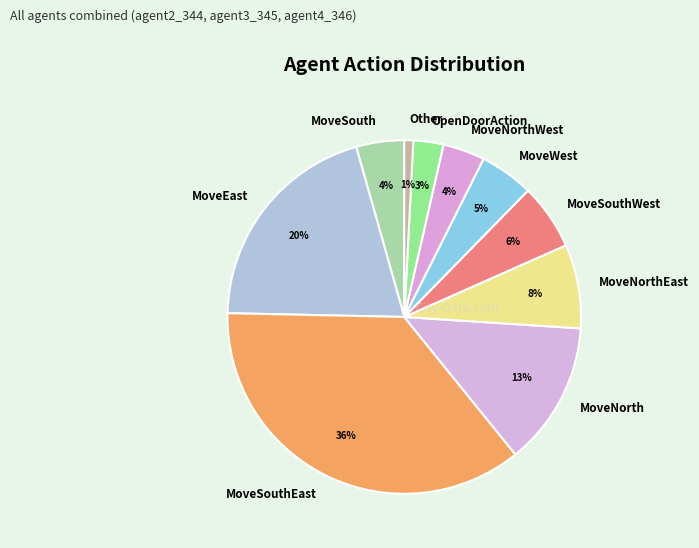

What percentage is the MoveNorth slice, to the nearest percent?

13%